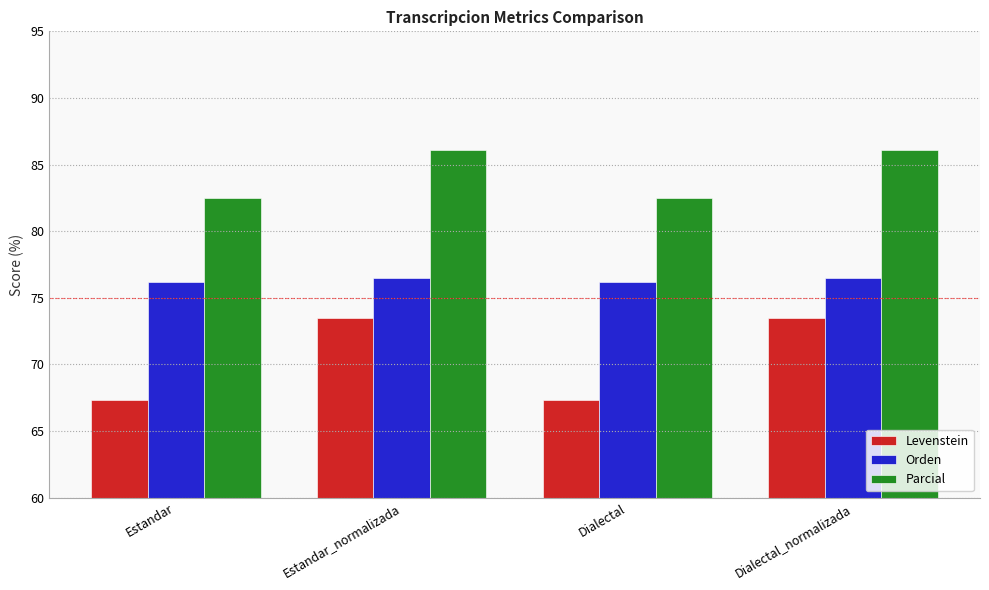

Rank the series by their average value, from highest to lowest.

Parcial, Orden, Levenstein